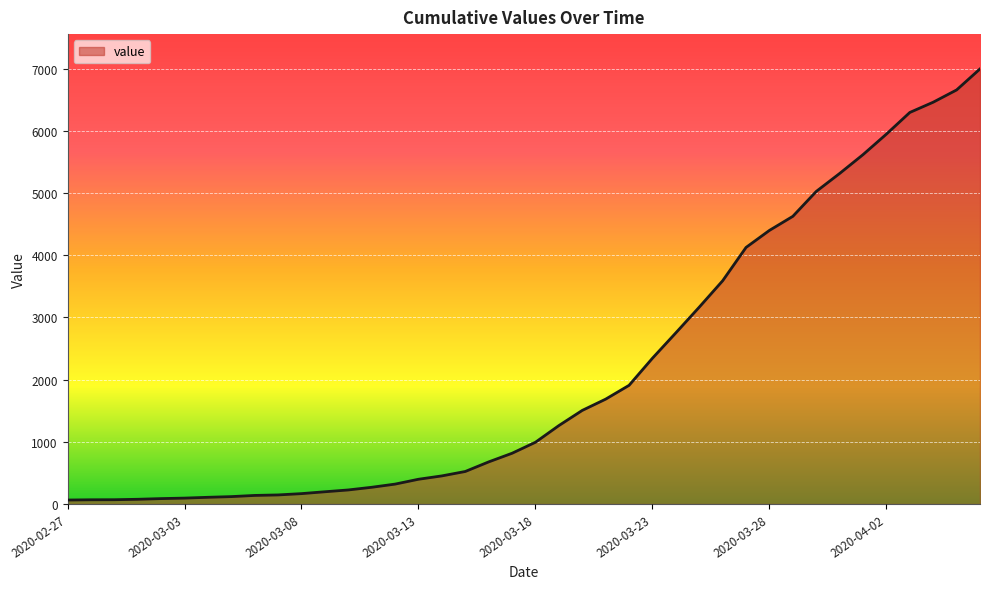

What is the average value?

2142